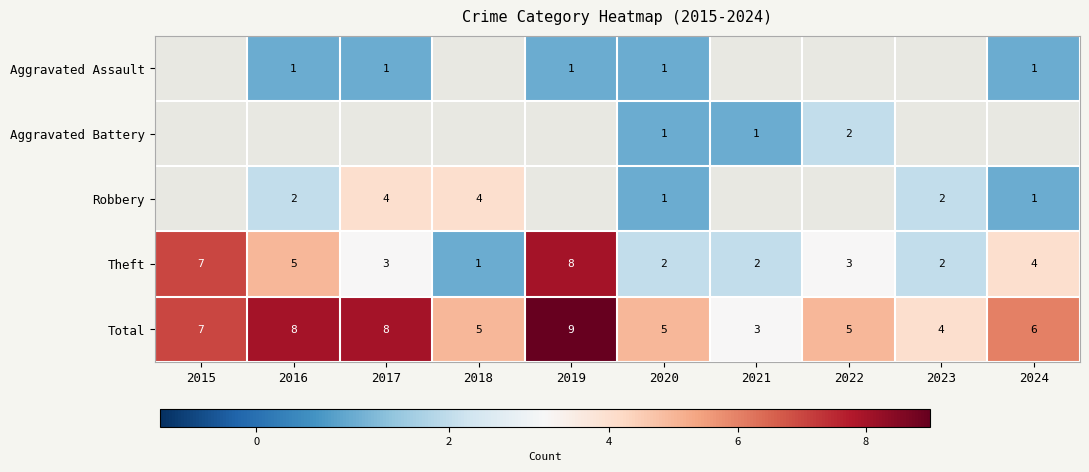

Is it true that Theft equals 0 at 2018?

False